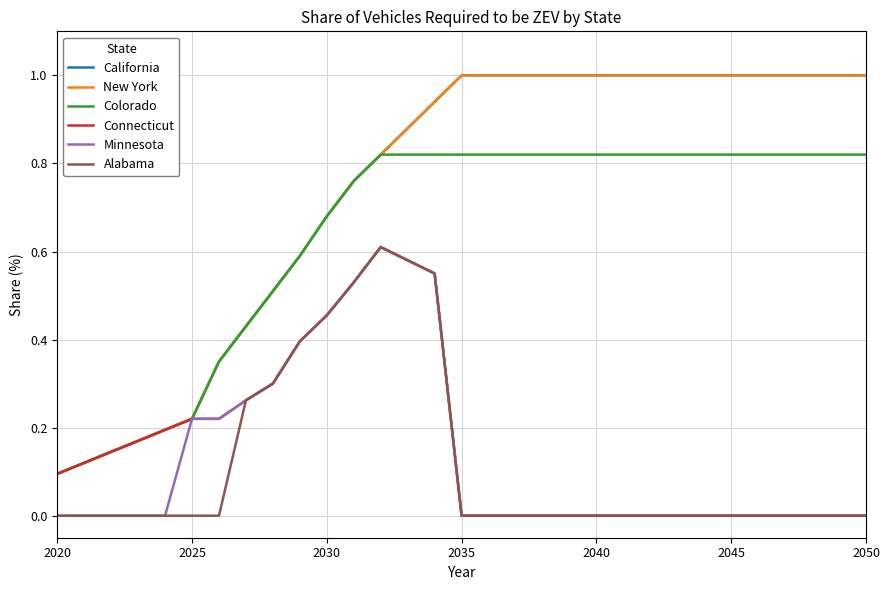

At how many categories does at least one series exceed 0?

31